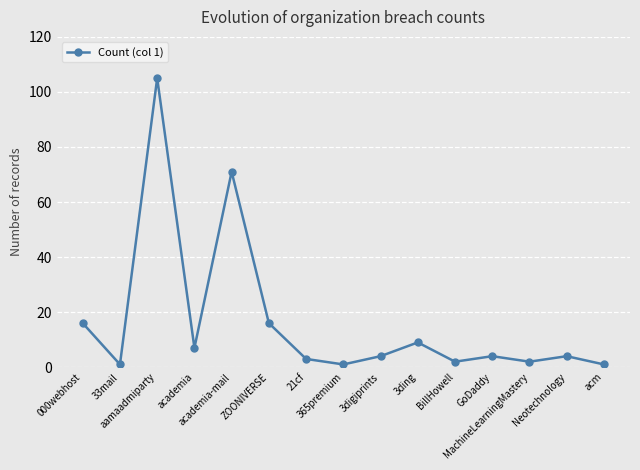

Reading right to left, extract all data points from this chart.

1	4	2	4	2	9	4	1	3	16	71	7	105	1	16